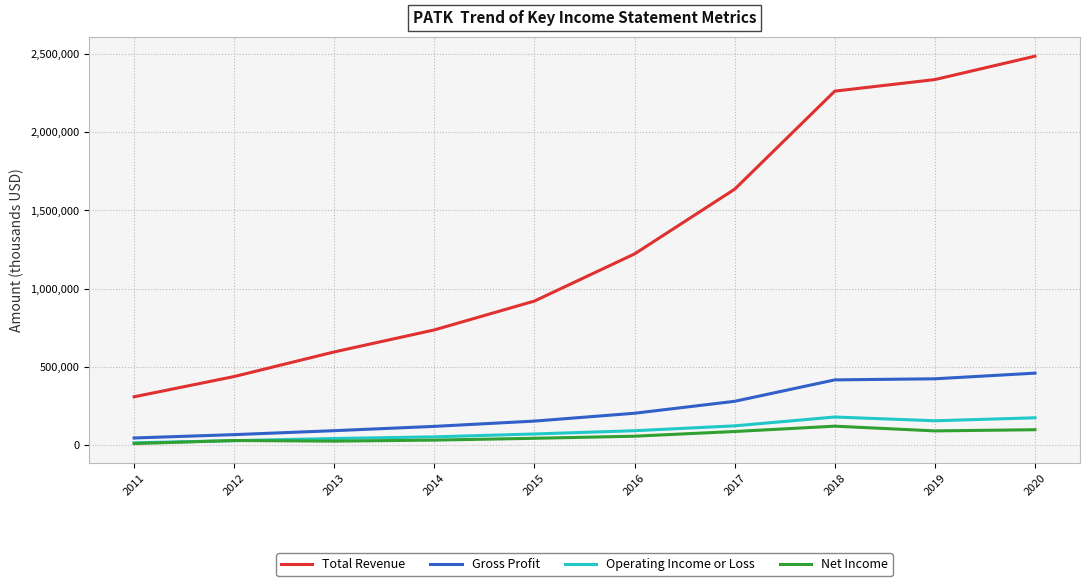

True or false: Operating Income or Loss and Total Revenue intersect in this chart.

False